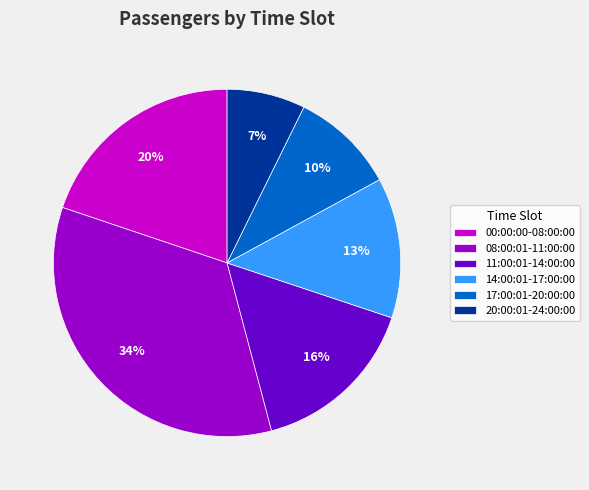

Rank the categories by value from highest to lowest.

08:00:01-11:00:00, 00:00:00-08:00:00, 11:00:01-14:00:00, 14:00:01-17:00:00, 17:00:01-20:00:00, 20:00:01-24:00:00